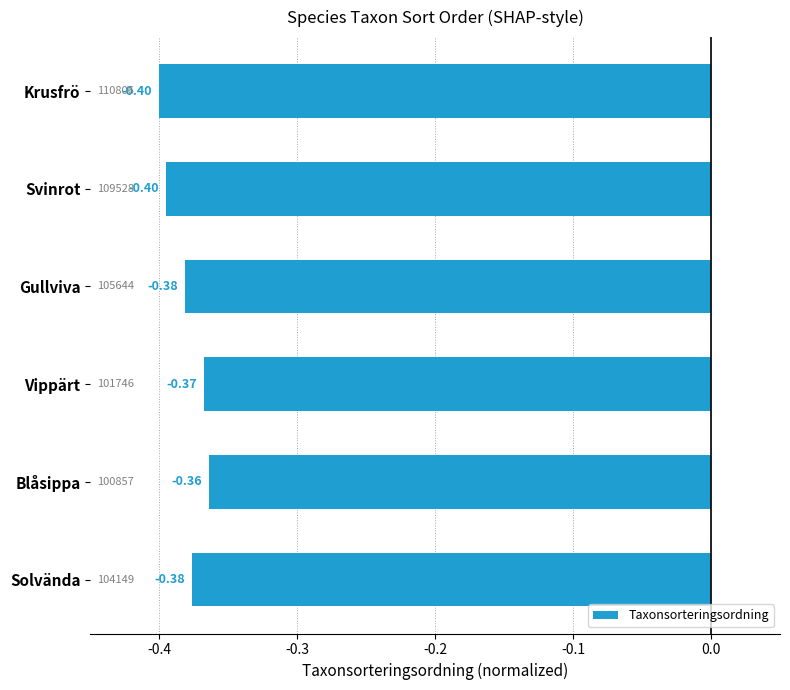

At which label is the value closest to 0?

Blåsippa